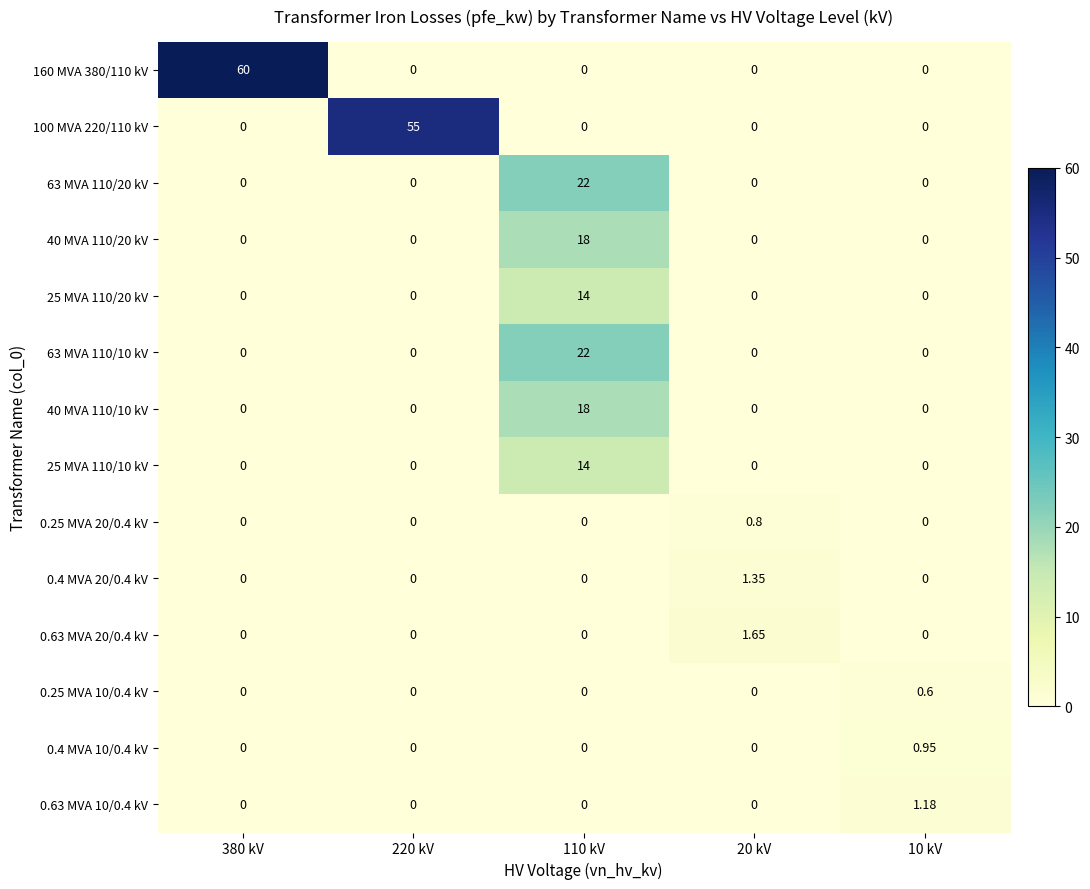

Which series has the widest spread of values?

160 MVA 380/110 kV